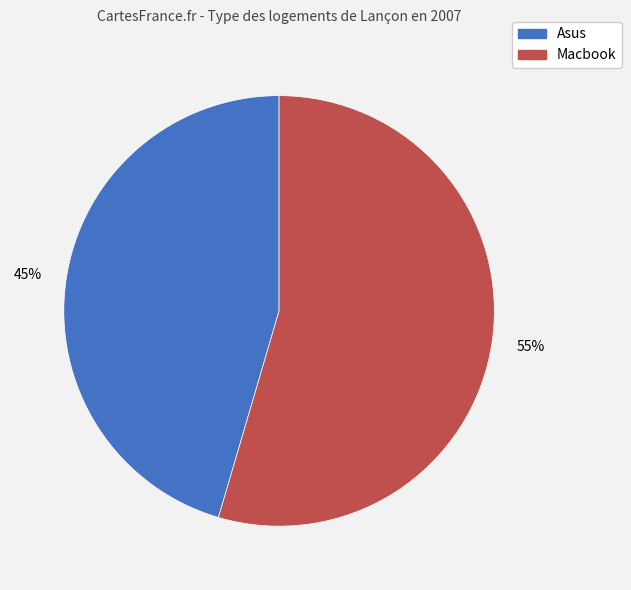

How many slices are in this pie chart?

2